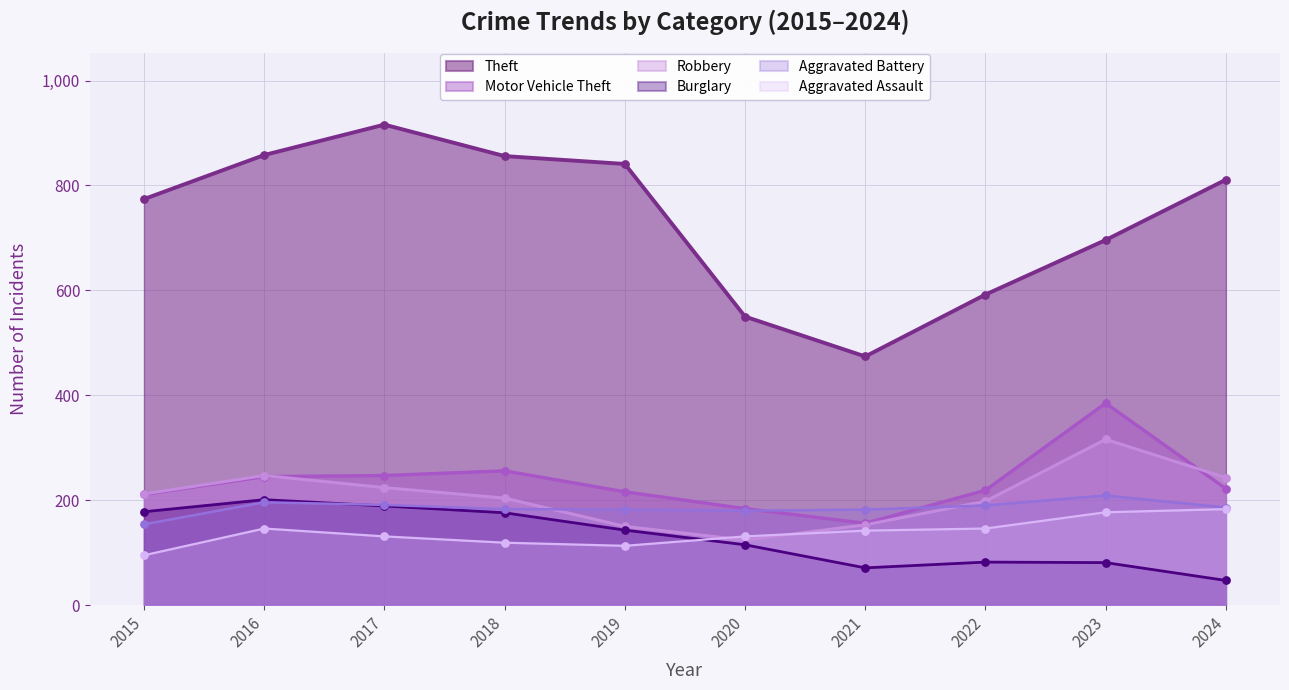

Which series contains the lowest Y value?

Burglary